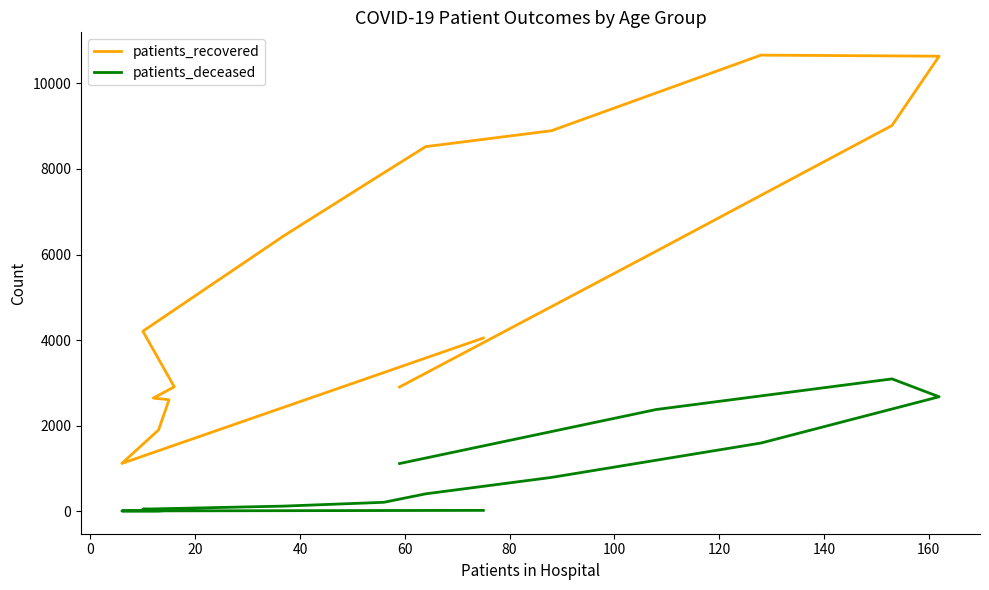

True or false: patients_deceased and patients_recovered cross at least once.

False